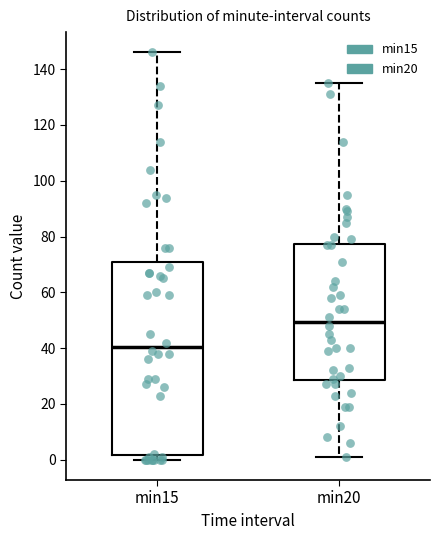

Which box has the lowest median line?

min15